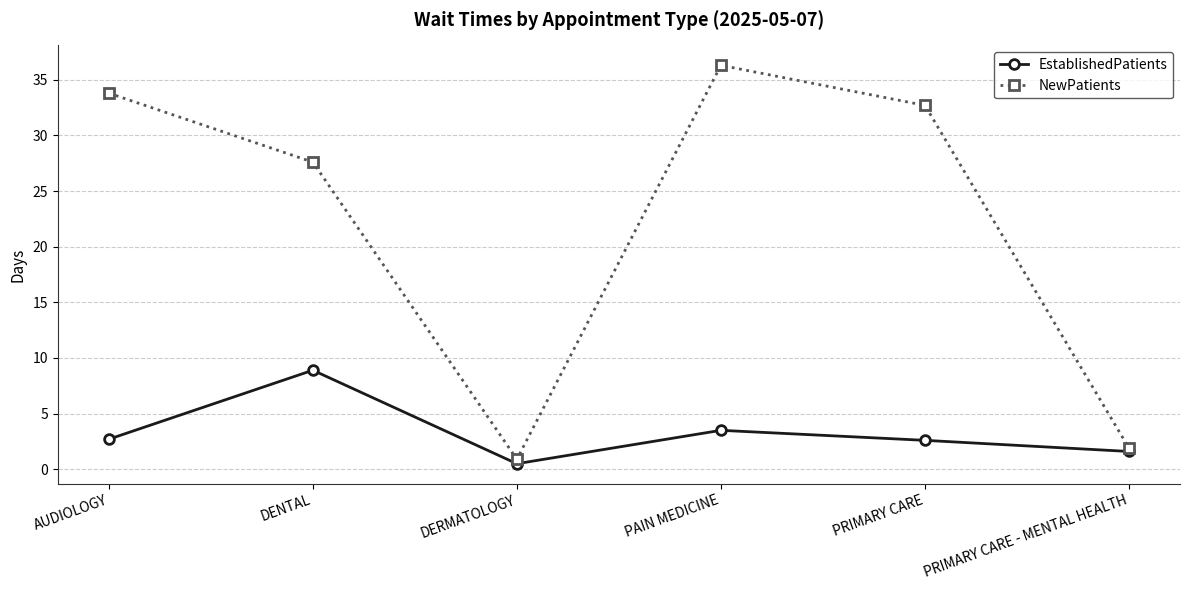

At PAIN MEDICINE, list the series in order from largest to smallest.

NewPatients, EstablishedPatients